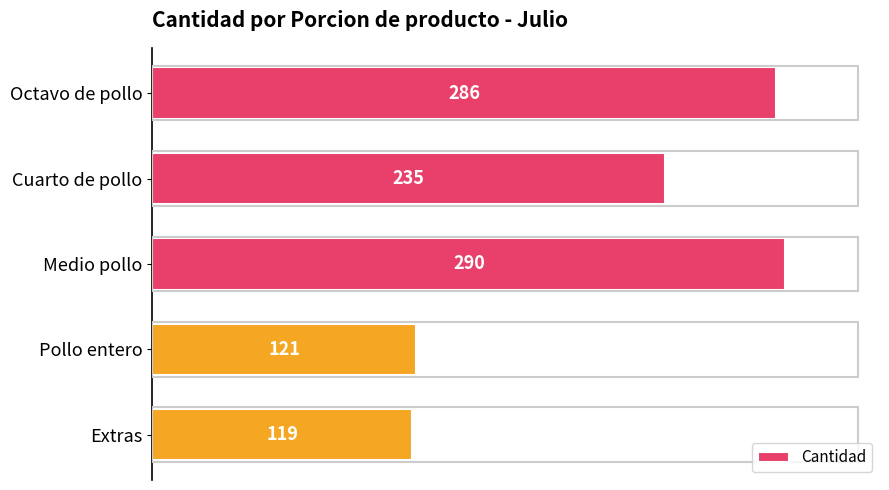

What is the greatest value displayed?

290